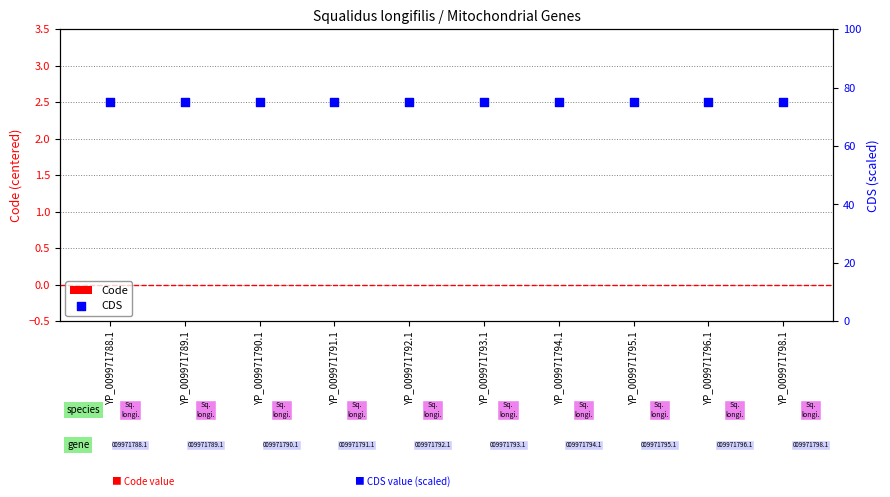

Which series has the largest Y range (max minus min)?

Code